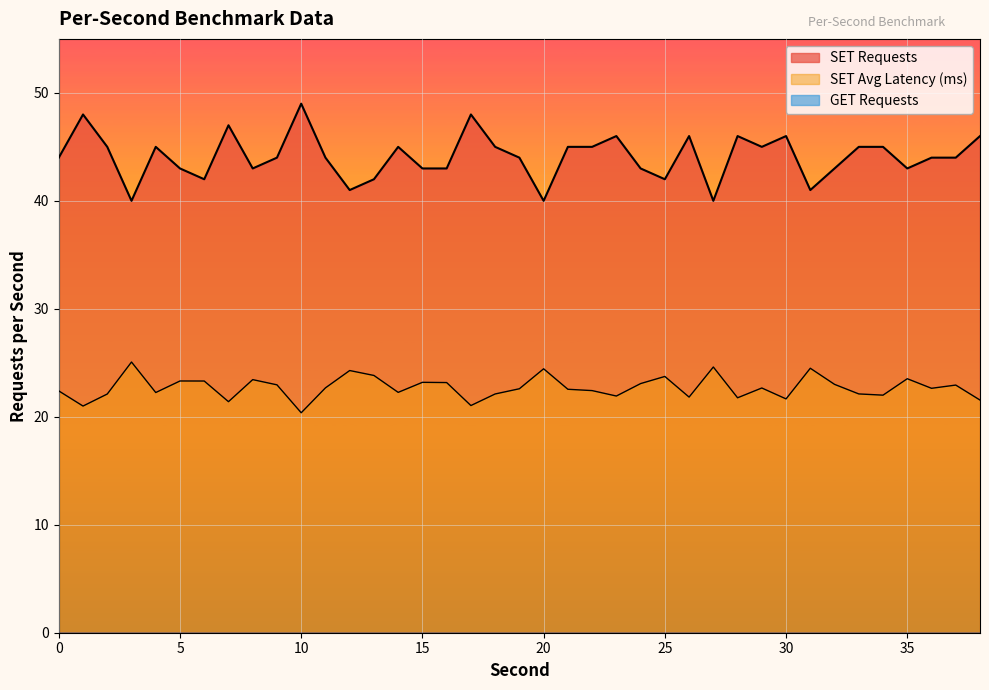

List the labels in order of value, smallest first.

3, 20, 27, 12, 31, 6, 13, 25, 5, 8, 15, 16, 24, 32, 35, 0, 9, 11, 19, 36, 37, 2, 4, 14, 18, 21, 22, 29, 33, 34, 23, 26, 28, 30, 38, 7, 1, 17, 10